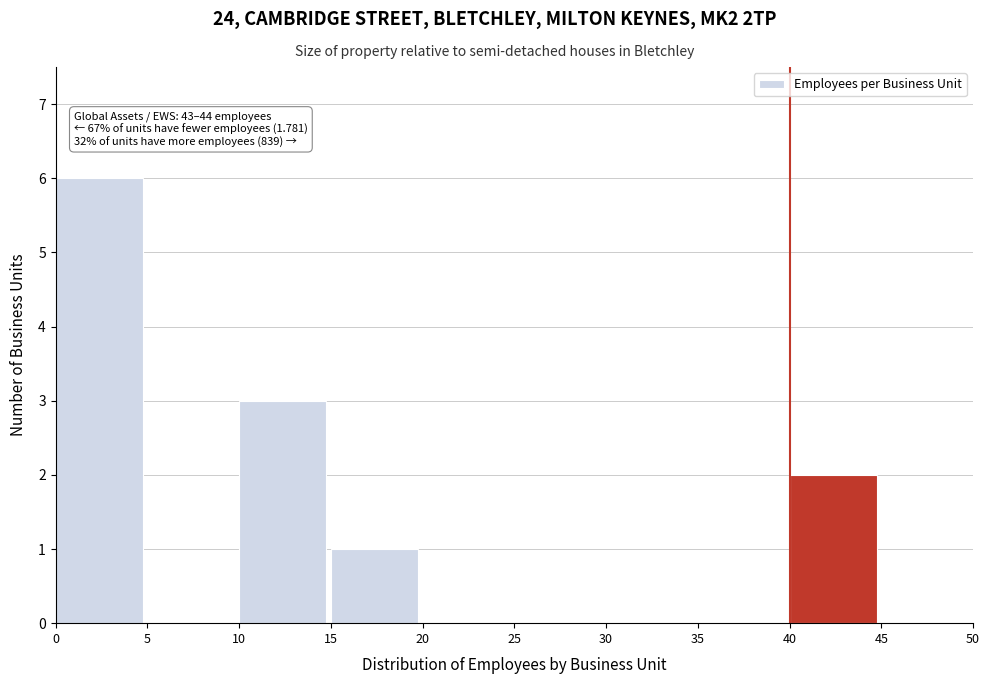

Which range on the x-axis has the tallest bar?

0 to 5